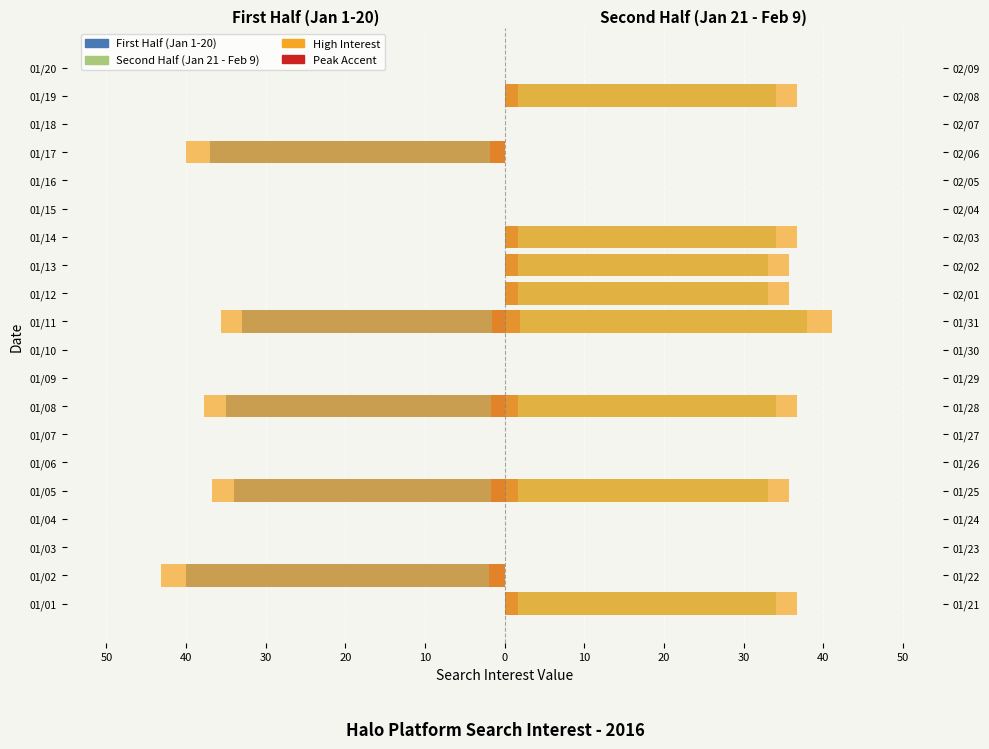

The value of First Half (Jan 1-20) at 01/09 is 0.0. True or false?

True